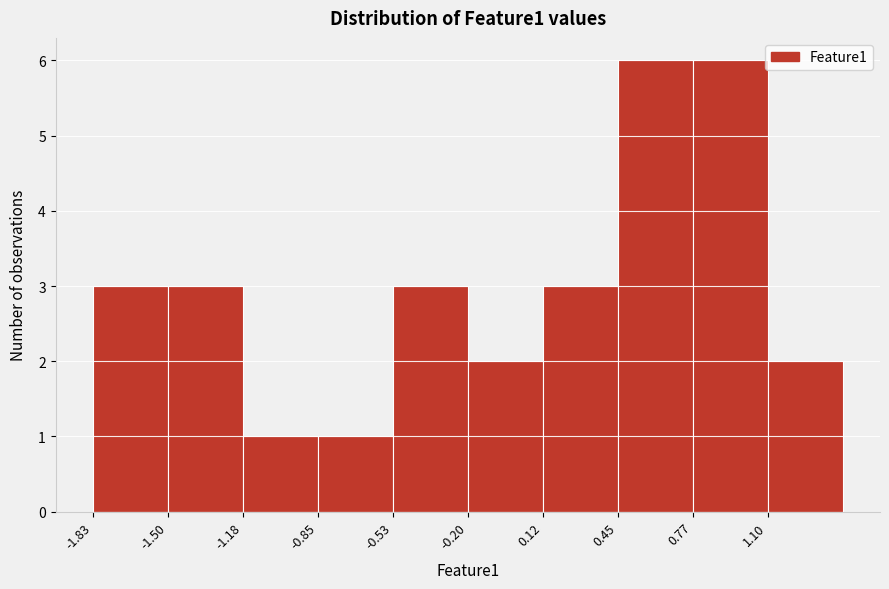

Reading left to right, transcribe this chart: for each bar, give the range it covers on the x-axis and its height. Neither the bar edges nor the heights are printed on the chart, so give them approximately, as read against the axes.

-1.85 to -1.50: 3
-1.50 to -1.20: 3
-1.20 to -0.85: 1
-0.85 to -0.55: 1
-0.55 to -0.20: 3
-0.20 to 0.10: 2
0.10 to 0.45: 3
0.45 to 0.75: 6
0.75 to 1.10: 6
1.10 to 1.40: 2